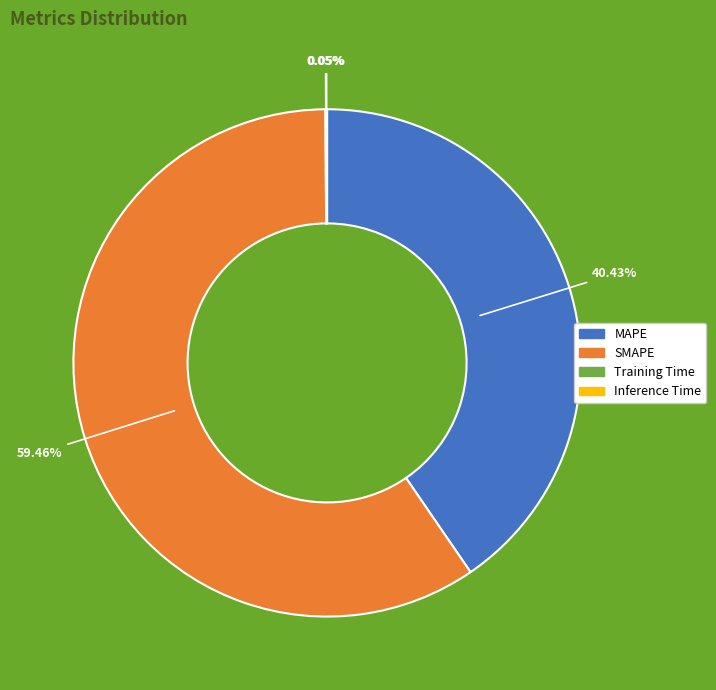

To the nearest percent, what is the difference between the largest and smallest slice percentages?

59%